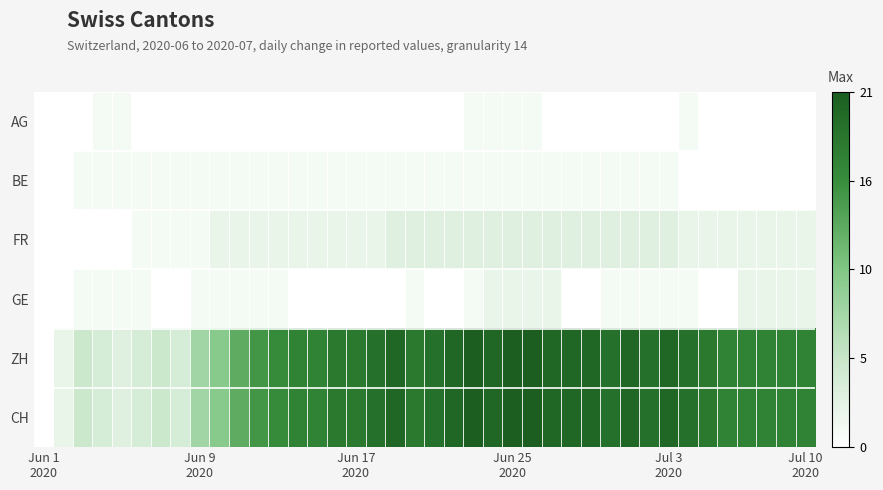

Which series has the largest total across all categories?

ZH